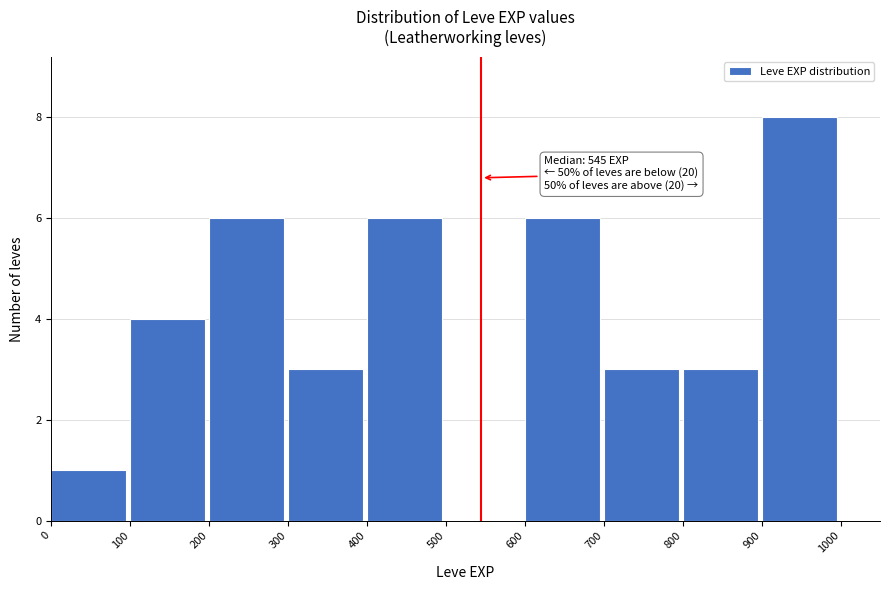

Over which range of the x-axis is the bar tallest?

900 to 1000